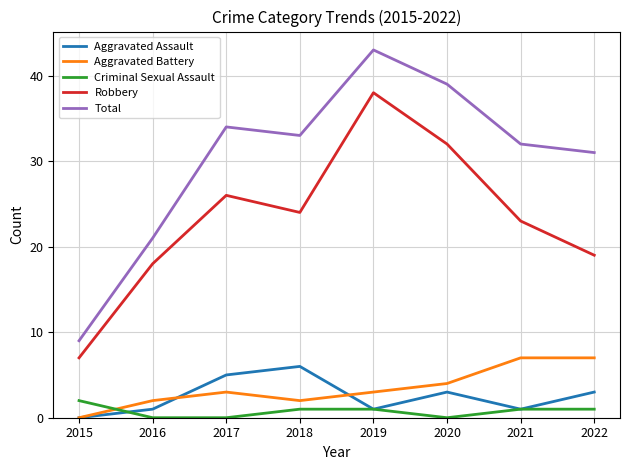

Is the value of Total at 2021 greater than the value of Robbery at 2018?

Yes